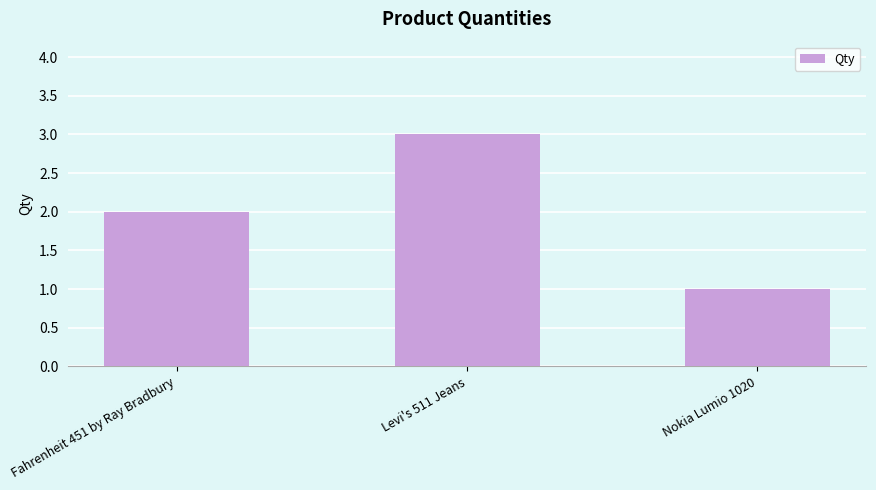

Rank the categories by value from highest to lowest.

Levi's 511 Jeans, Fahrenheit 451 by Ray Bradbury, Nokia Lumio 1020